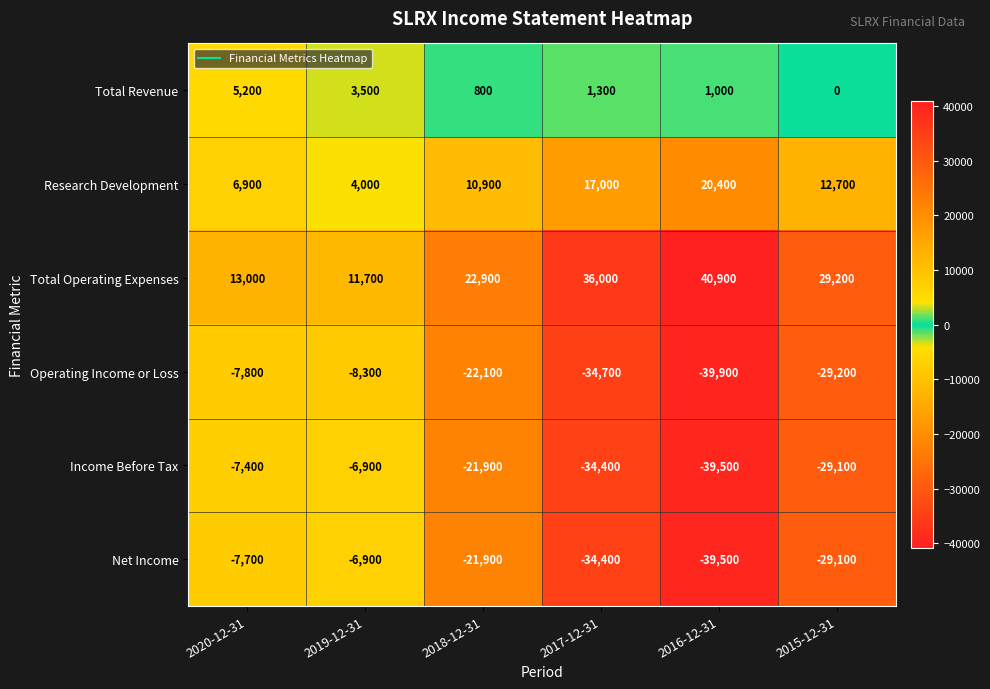

Where does the Research Development series first go above 12700?

2017-12-31